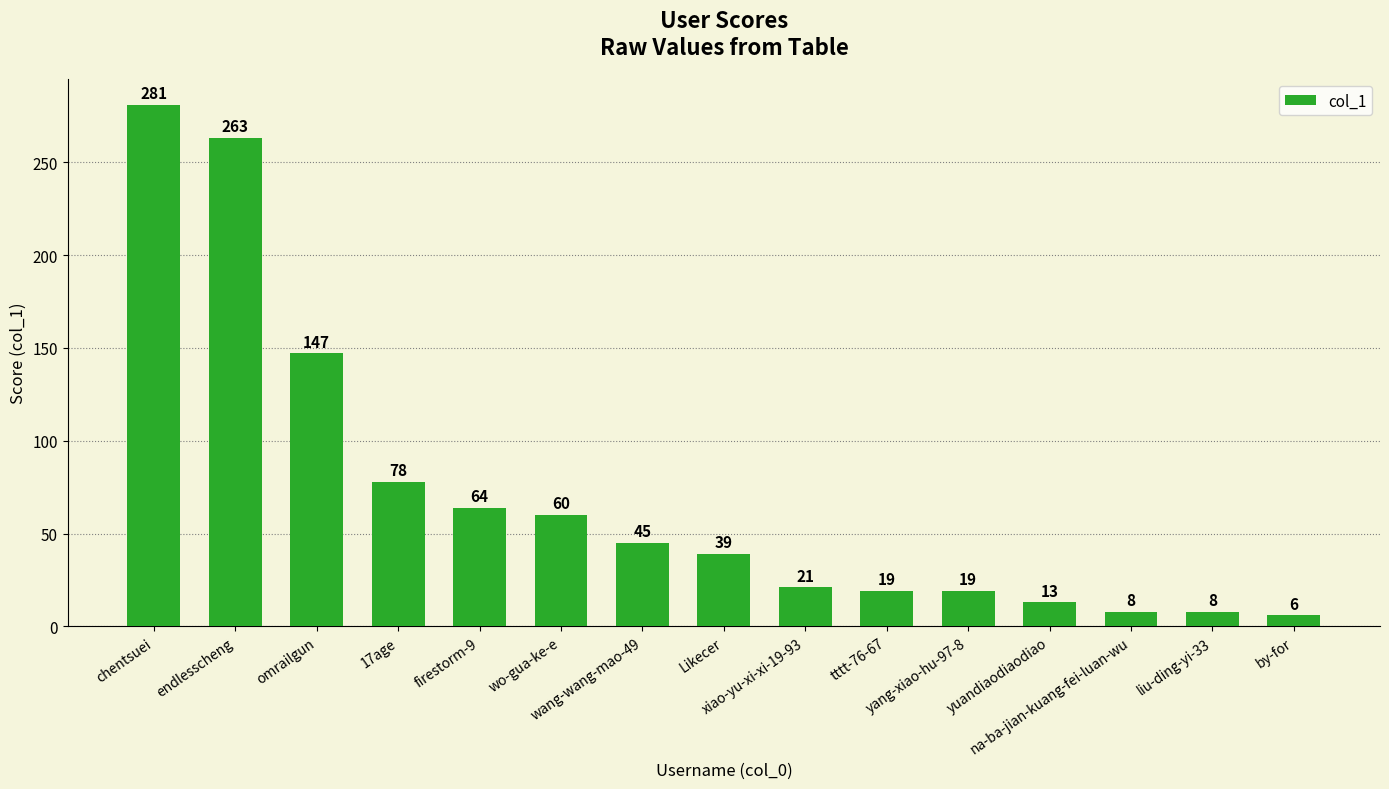

What is the sum of all values?

1071